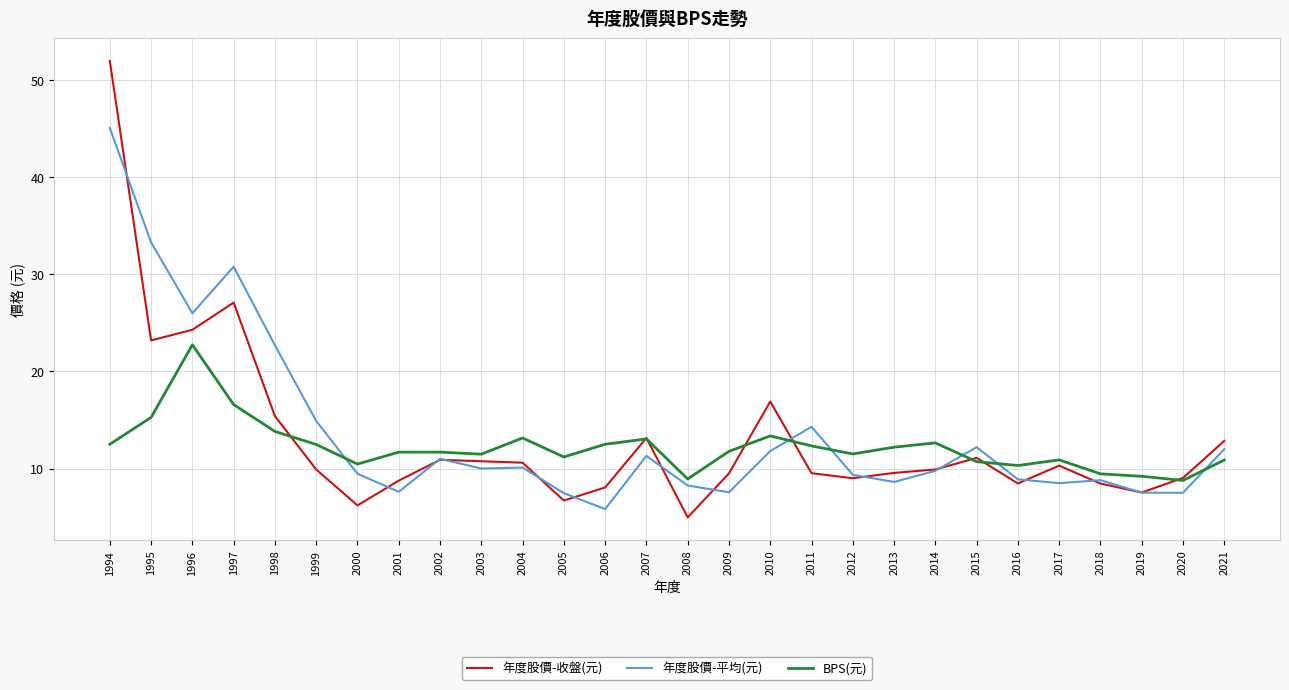

What is the difference between the maximum and minimum values in the 年度股價-平均(元) series?

39.3